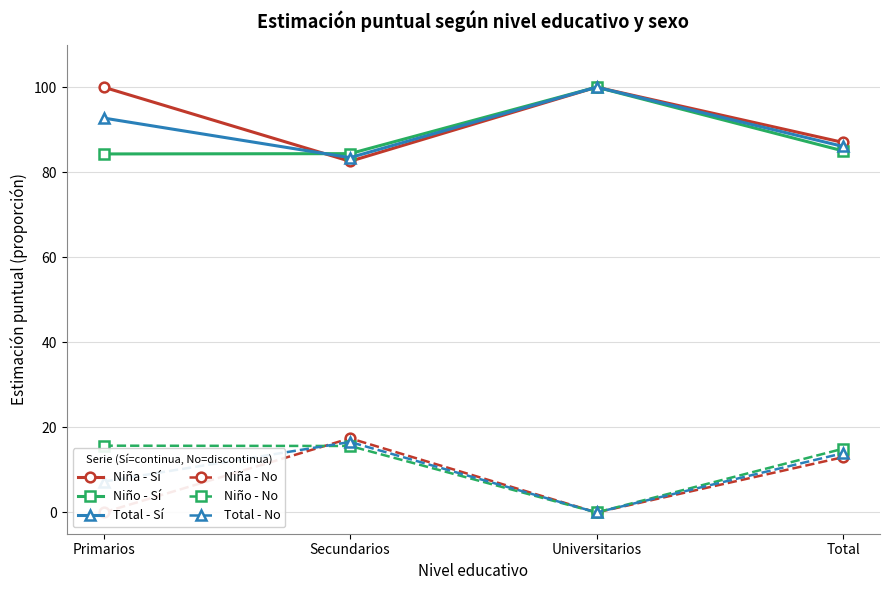

True or false: Niña - Sí and Niño - Sí cross at least once.

True